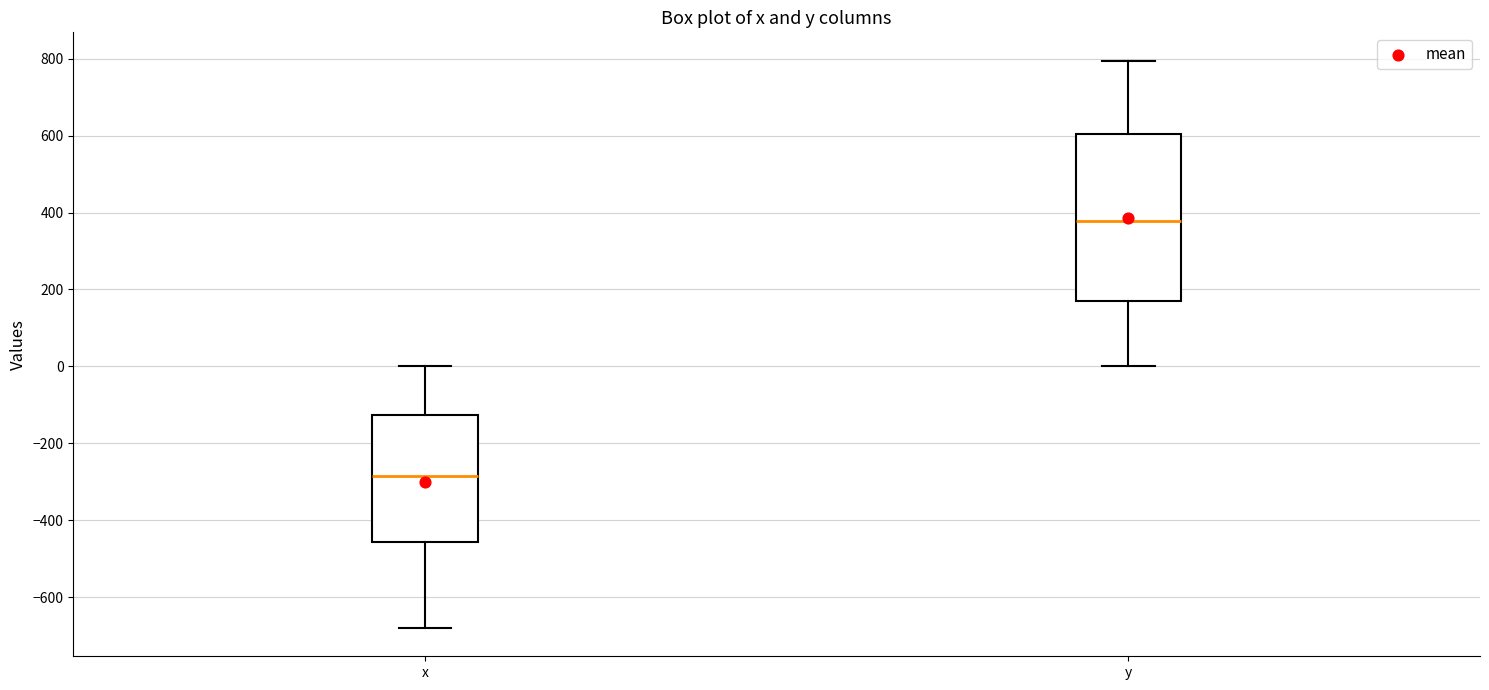

Reading left to right, transcribe this box plot: for each box, give where its median line is, the range the box spans, and where its two whiskers end, as read against the y-axis. The values are not printed on the chart, so give them approximately, as read against the axis.

x: median -280, box -460 to -120, whiskers -680 to 0
y: median 380, box 160 to 600, whiskers 0 to 800